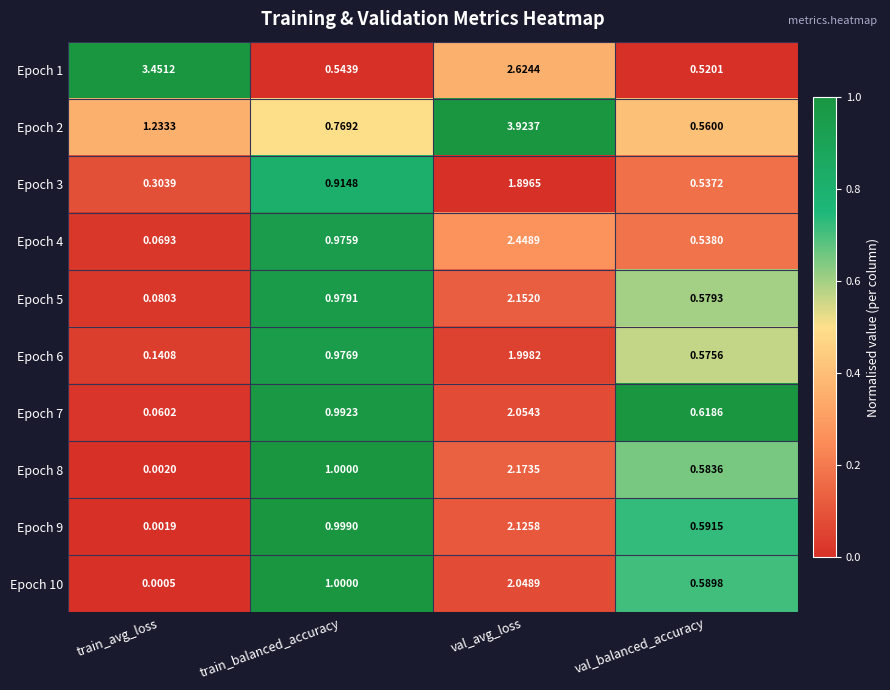

At which label is Epoch 4 closest to 1?

train_balanced_accuracy